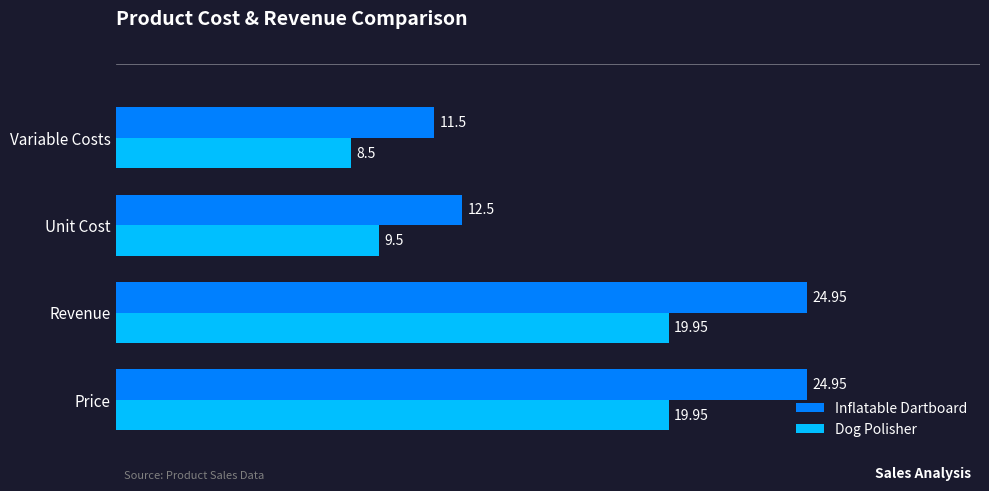

How many values in the Inflatable Dartboard series exceed 24?

2